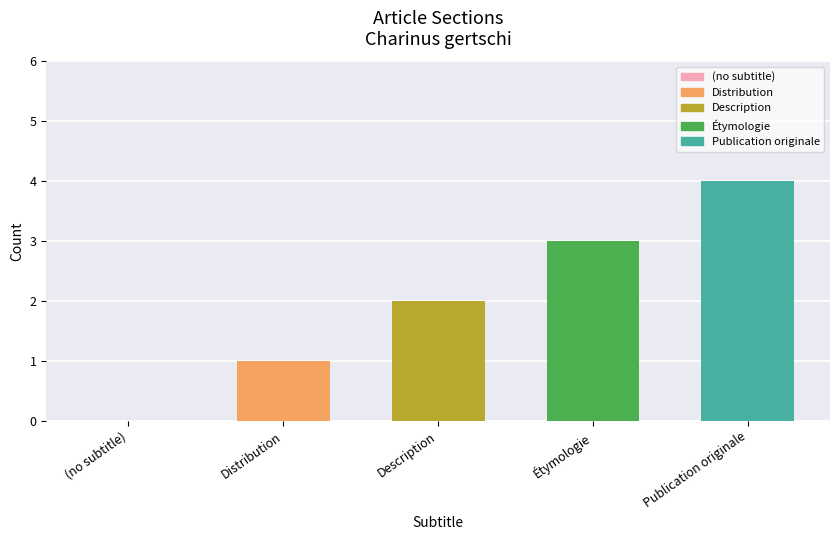

The value at Distribution is 1. True or false?

True